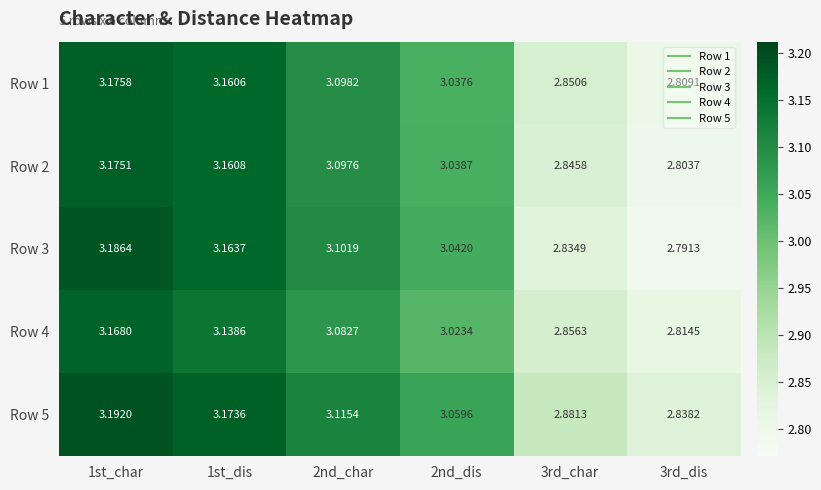

How many values in the Row 4 series are below 3?

2